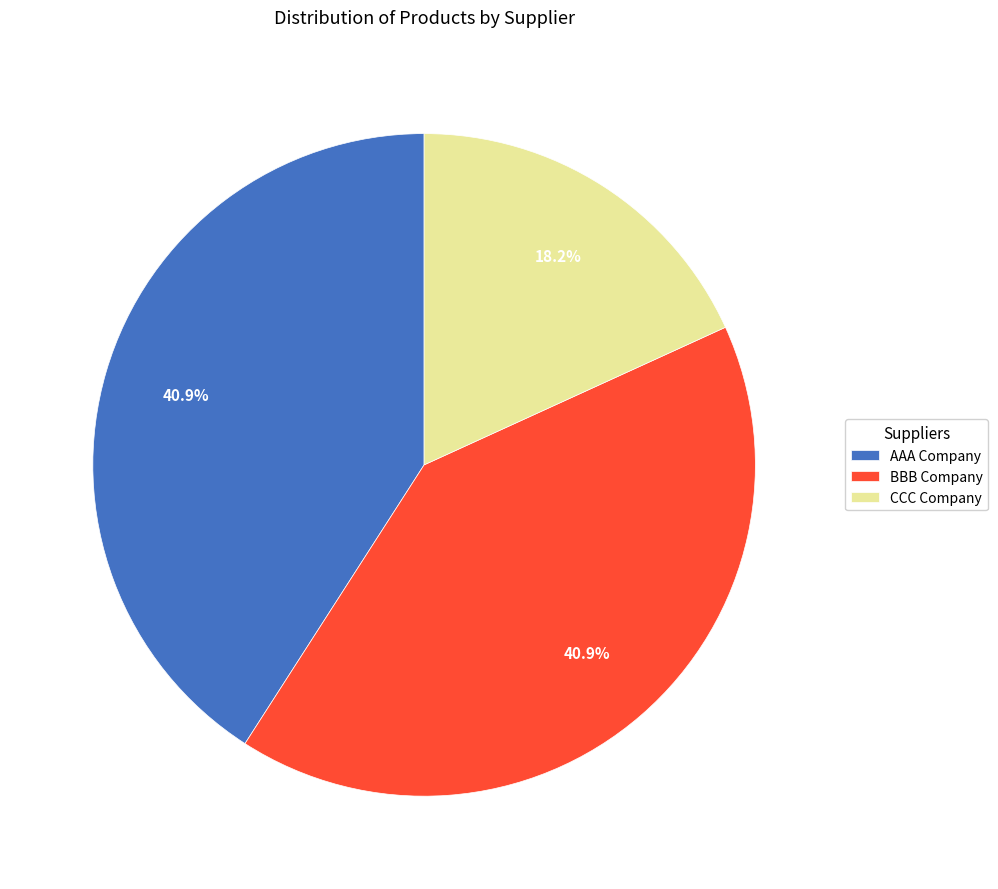

Which category has the smallest portion of the pie?

CCC Company